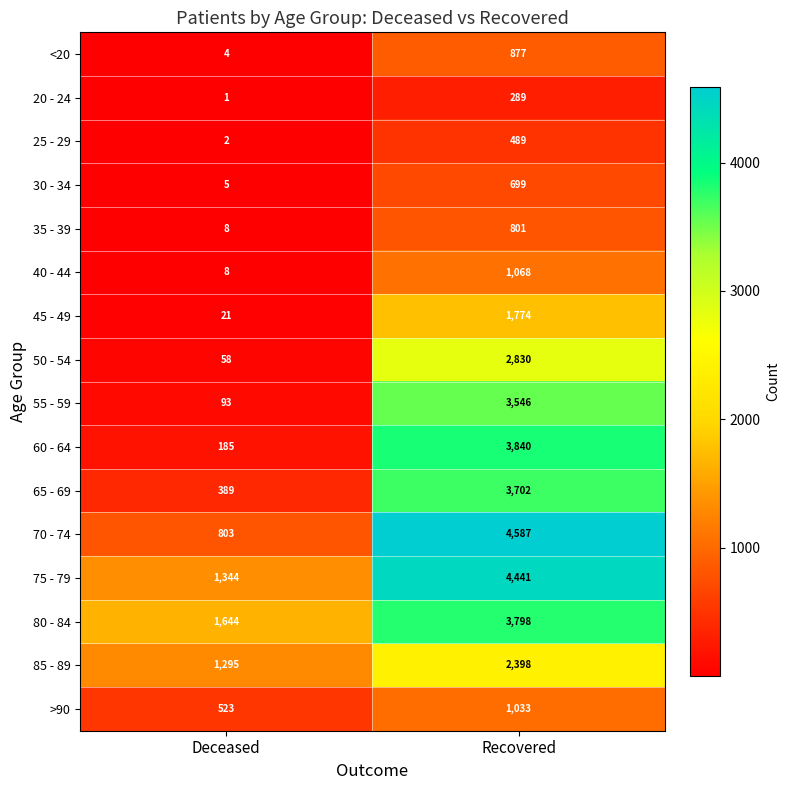

Is it true that 30 - 34 equals 405 at Recovered?

False